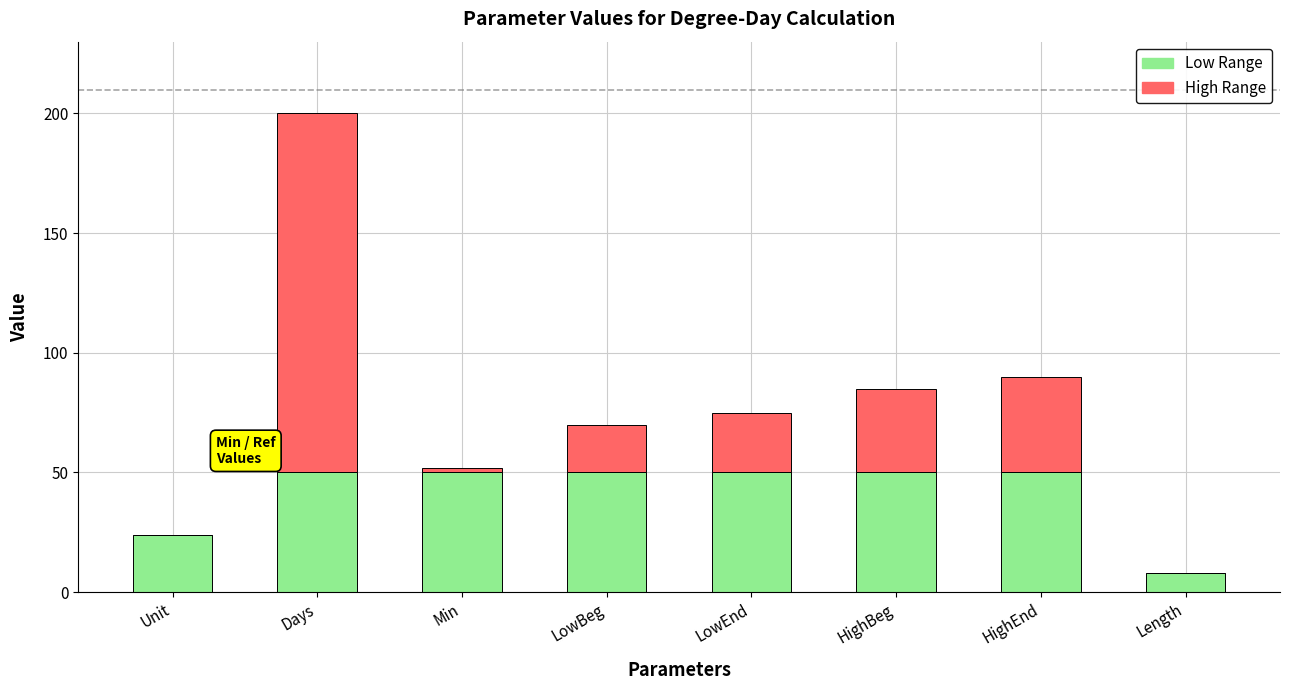

How many categories are shown in the chart?

8